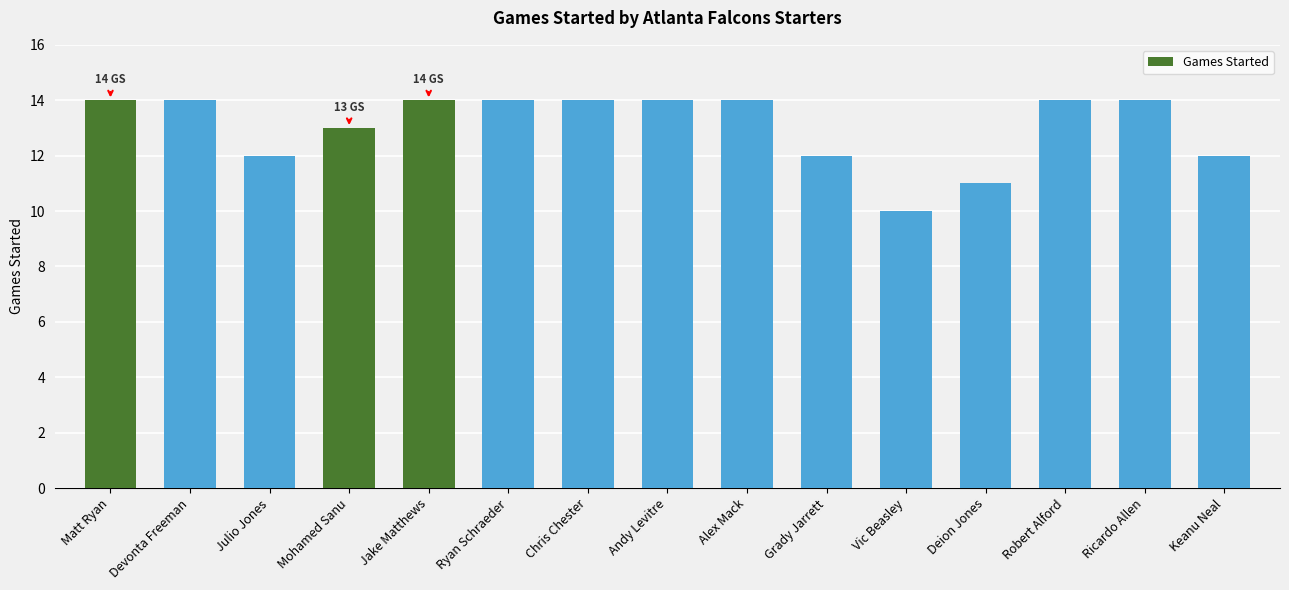

The value at Jake Matthews is 24. True or false?

False